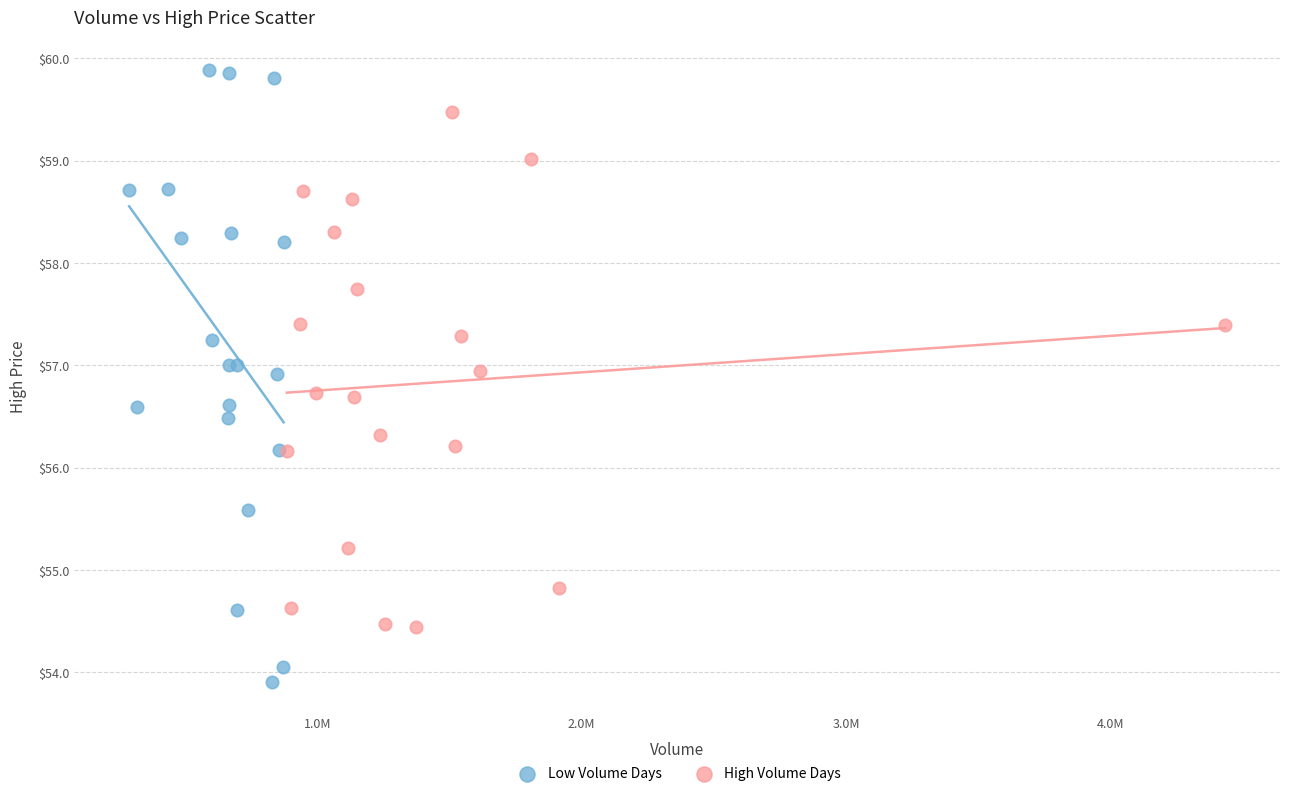

Which series has the largest Y range (max minus min)?

Low Volume Days